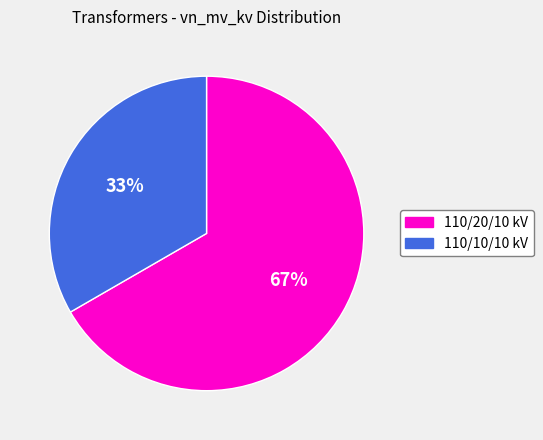

Is there a majority slice in this chart?

Yes